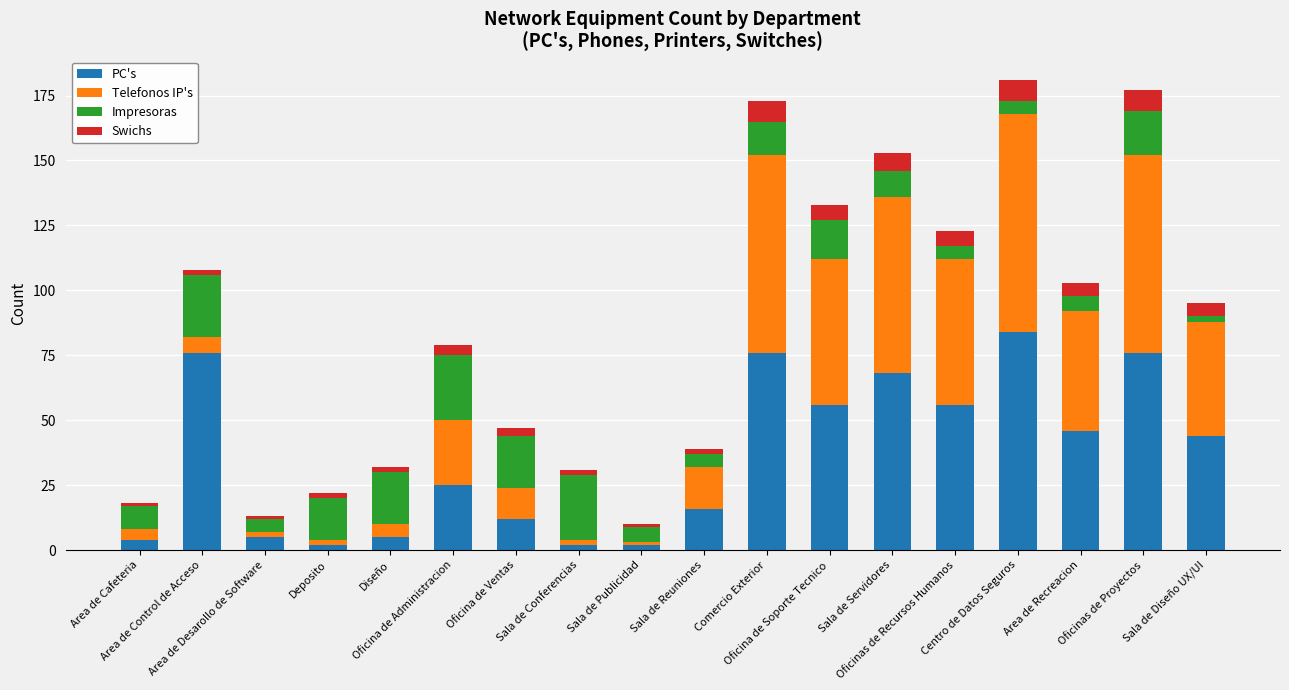

What is the average value of the PC's series?

36